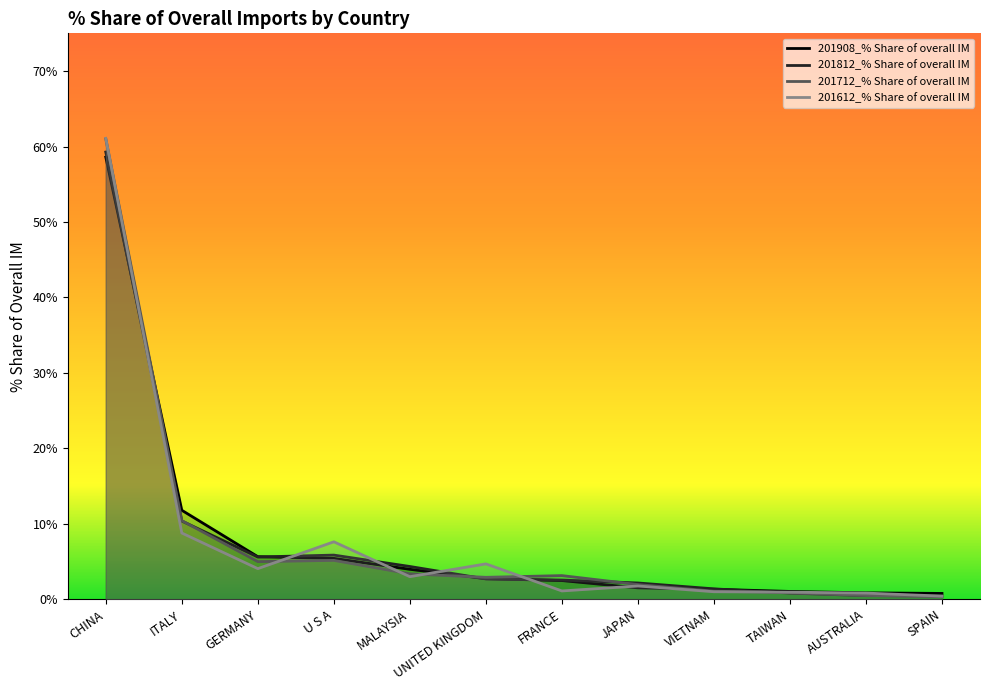

Is the value of 201612_% Share of overall IM at AUSTRALIA greater than the value of 201908_% Share of overall IM at AUSTRALIA?

No